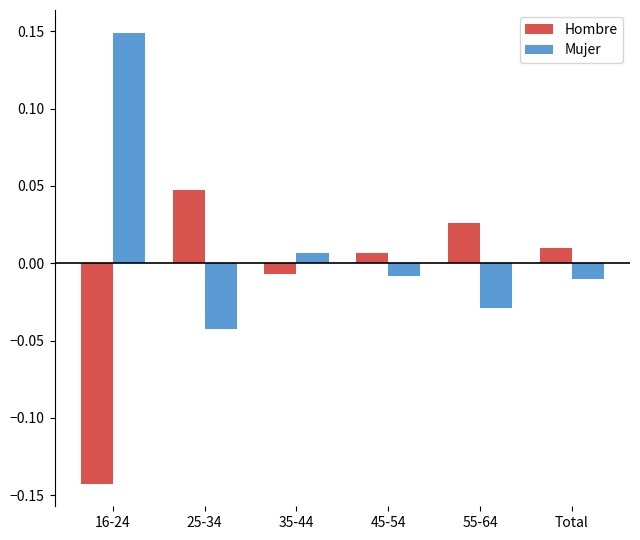

How many groups of bars are there?

6